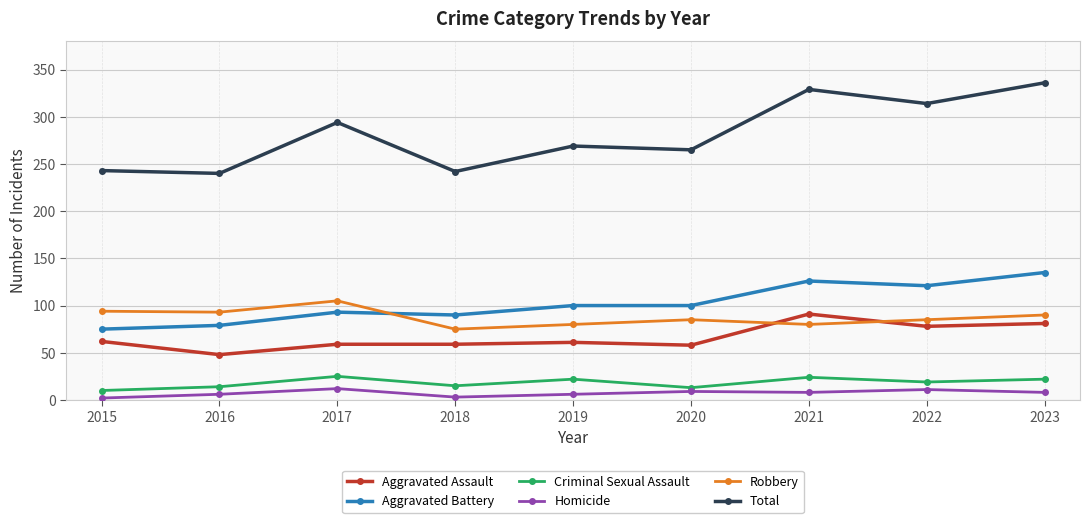

The value of Total at 2015 is 243. True or false?

True